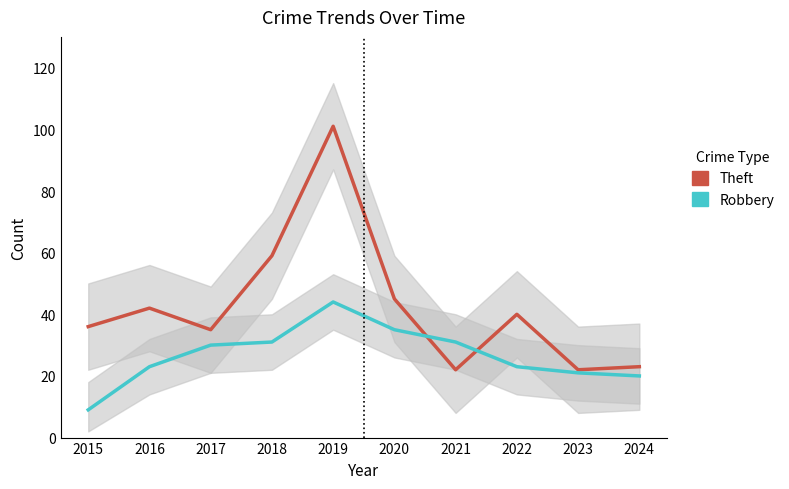

What is the sum of all Theft values?

425